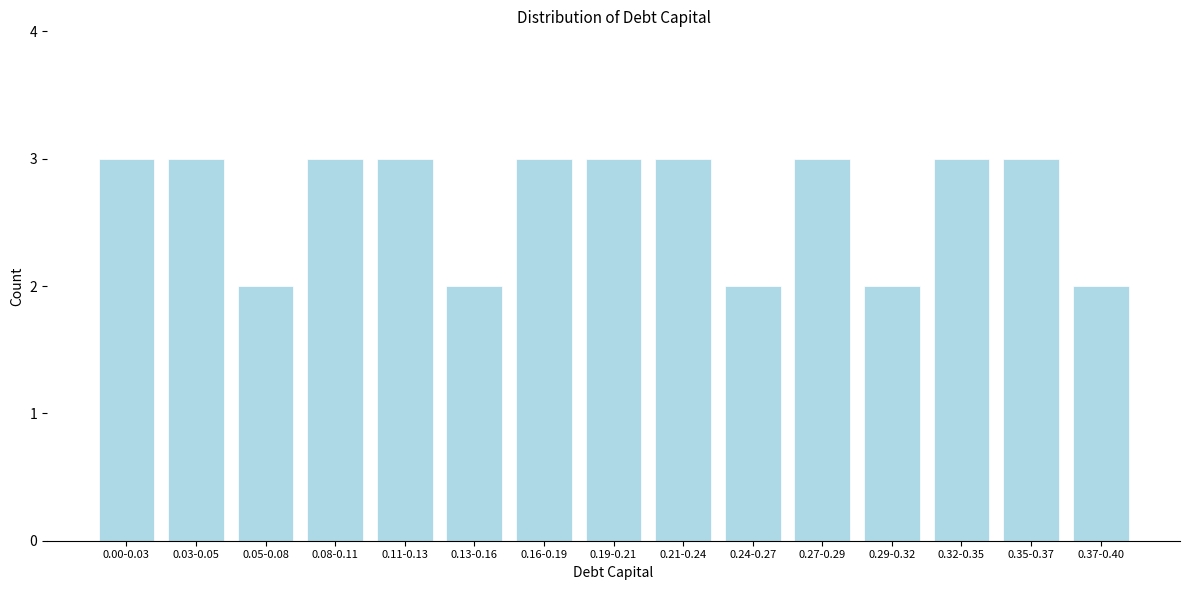

Reading left to right, transcribe all the data shown in this chart.

0.00-0.03=3	0.03-0.05=3	0.05-0.08=2	0.08-0.11=3	0.11-0.13=3	0.13-0.16=2	0.16-0.19=3	0.19-0.21=3	0.21-0.24=3	0.24-0.27=2	0.27-0.29=3	0.29-0.32=2	0.32-0.35=3	0.35-0.37=3	0.37-0.40=2